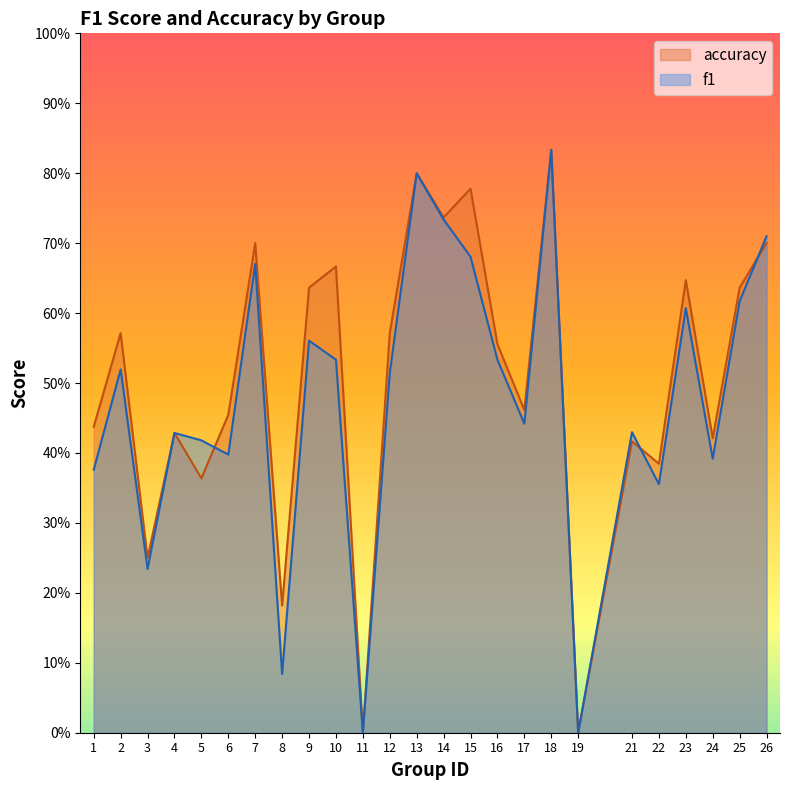

What is the sum of the accuracy values at 23 and 9?

1.3